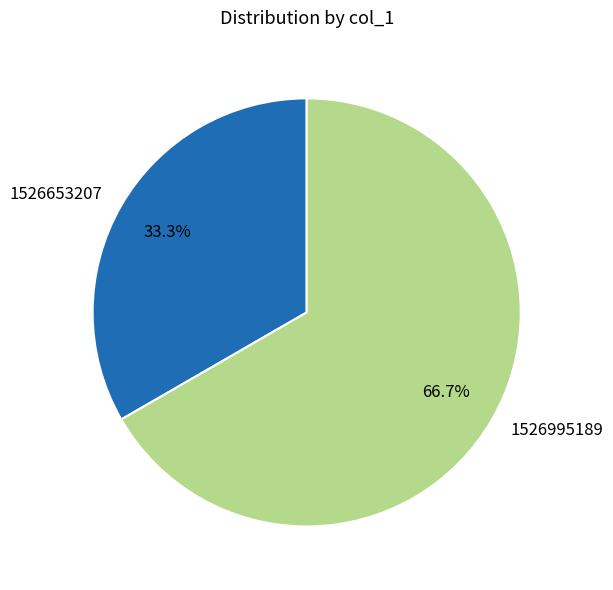

Is there a majority slice in this chart?

Yes